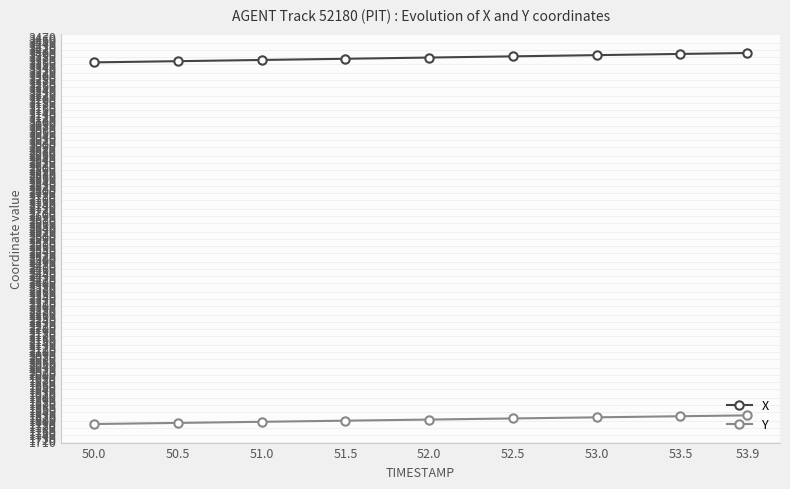

What is the greatest value displayed?

3394.4